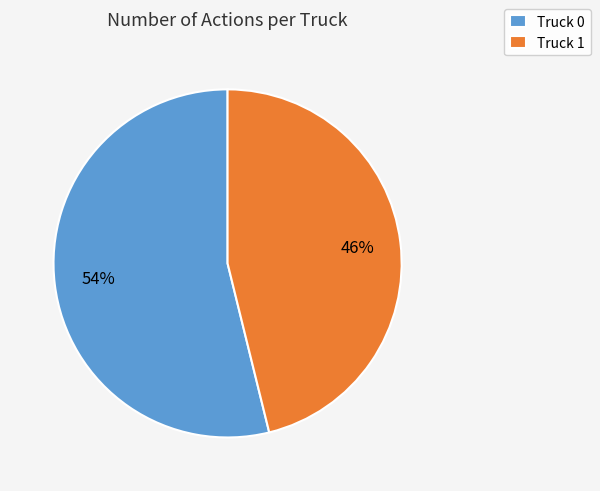

What is the ratio of the value at Truck 0 to the value at Truck 1?

1.2